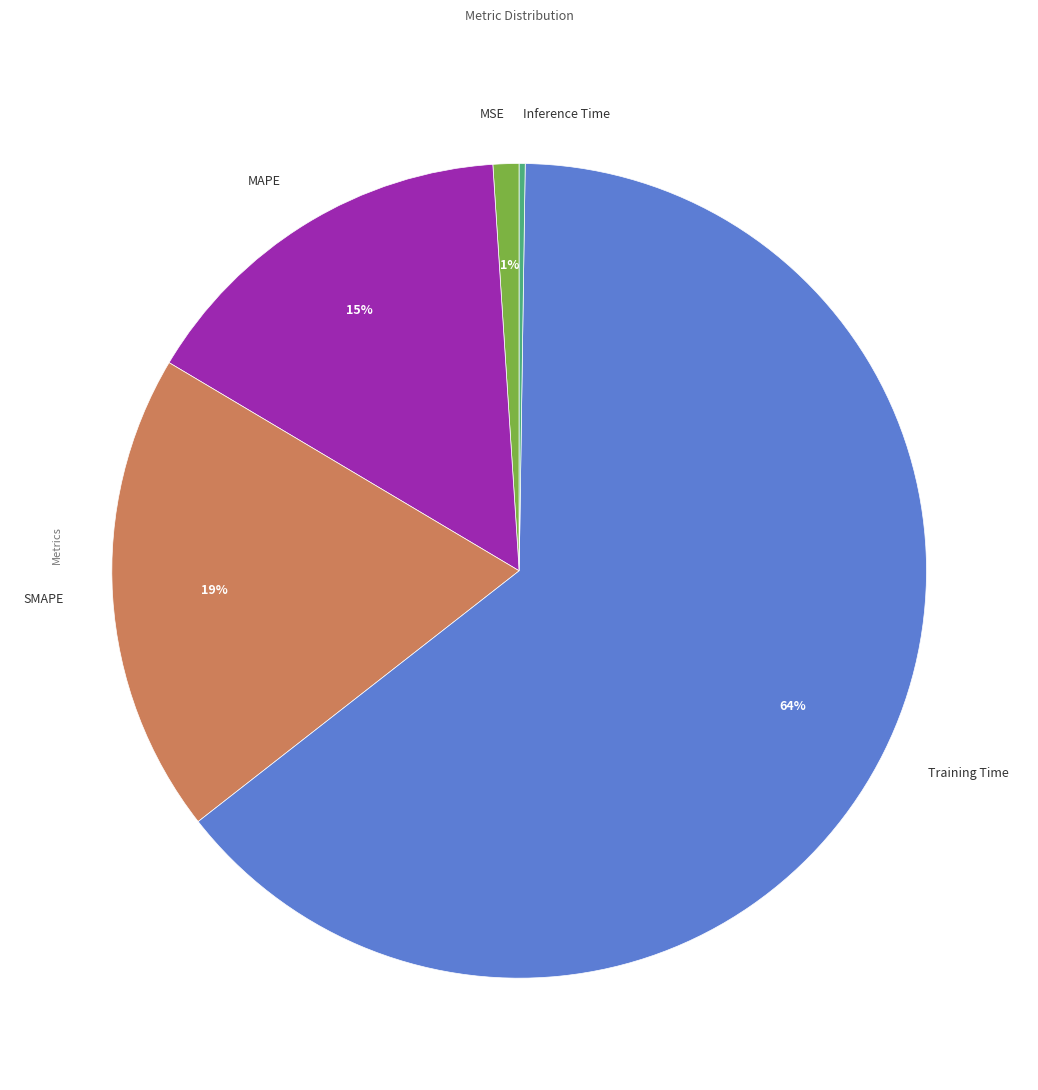

What is the largest slice in the pie chart?

Training Time